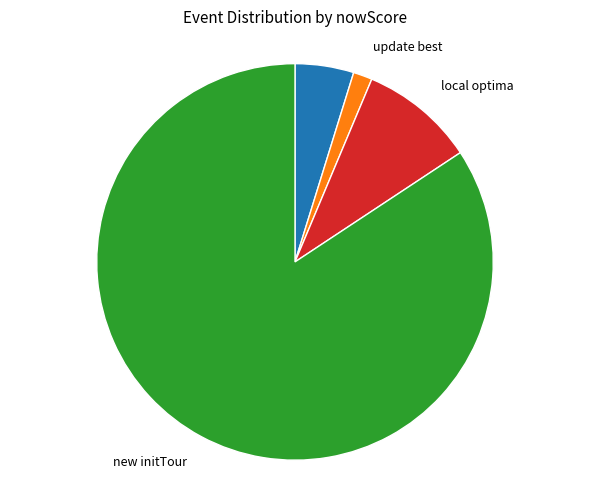

Is there any slice that represents more than half of the pie?

Yes